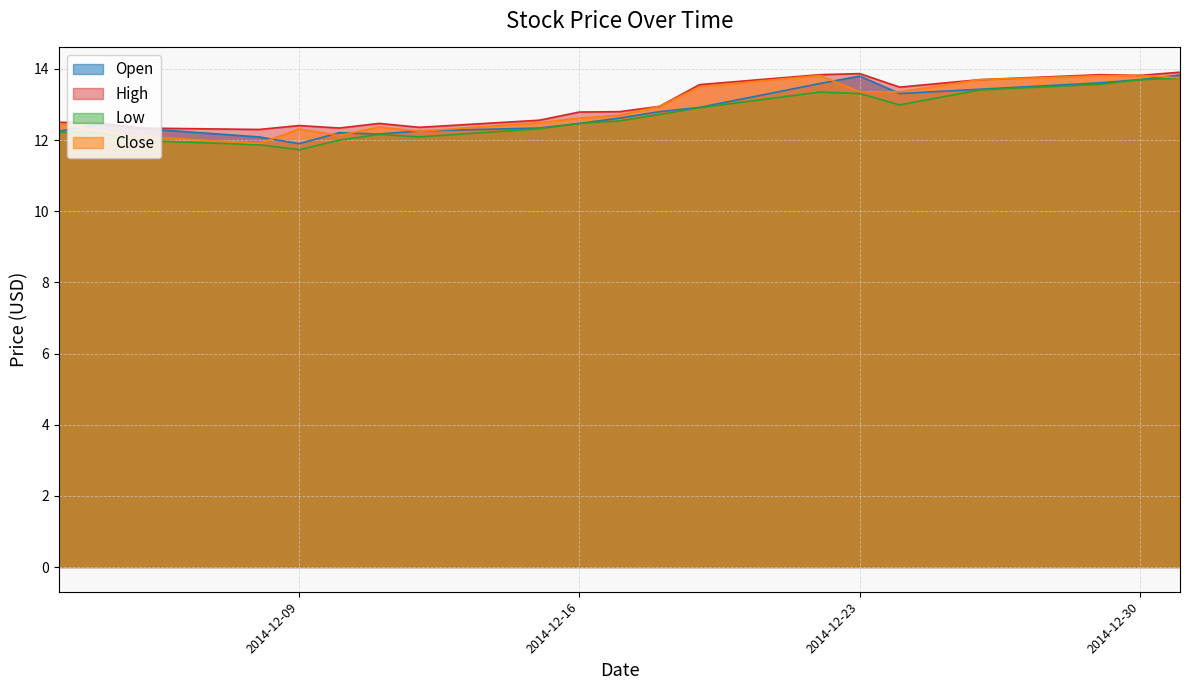

Read the Low value at 2014-12-29.

13.6